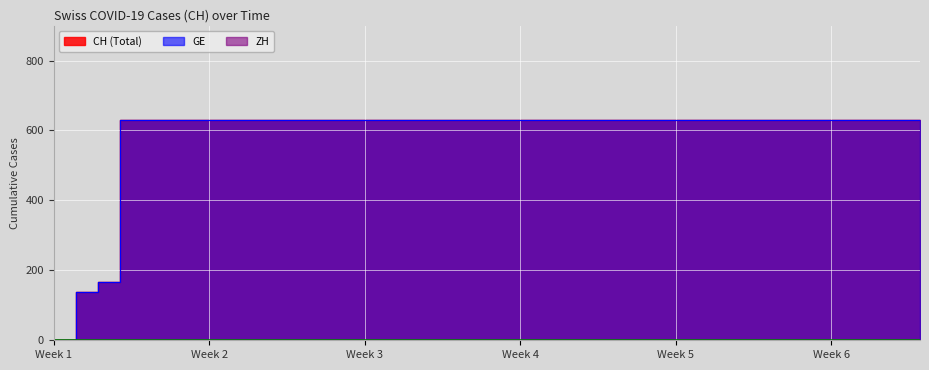

What is the average value of the CH series?

591